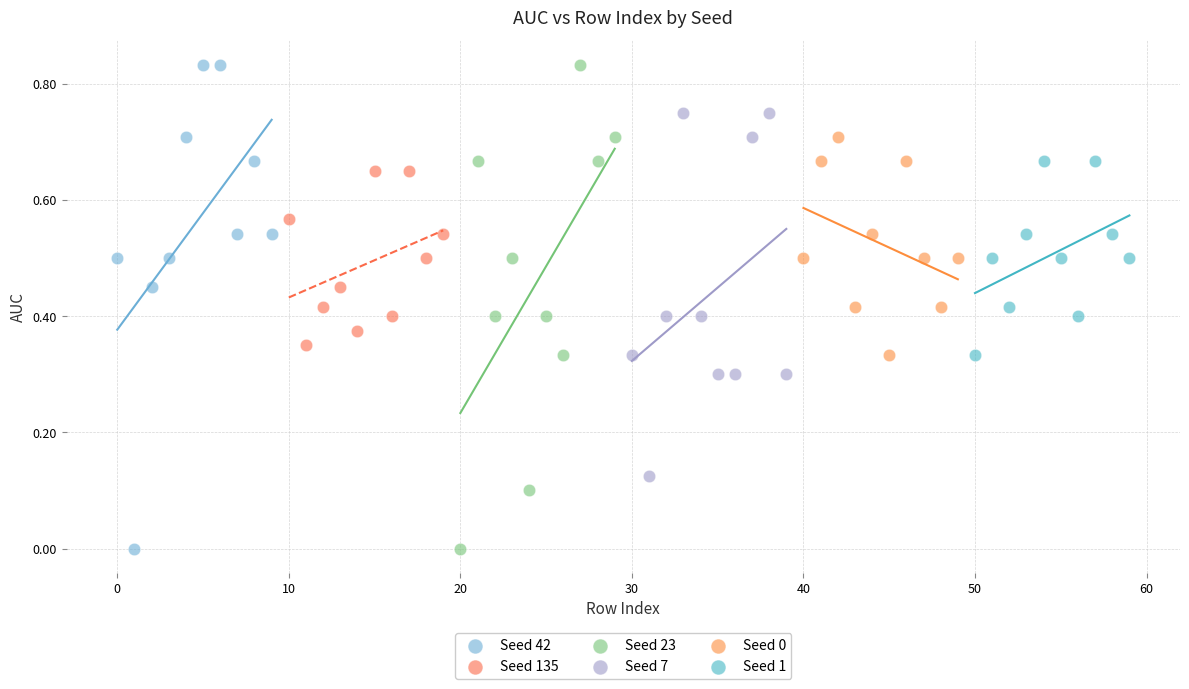

What are all the series names shown in the legend?

Seed 42, Seed 135, Seed 23, Seed 7, Seed 0, Seed 1